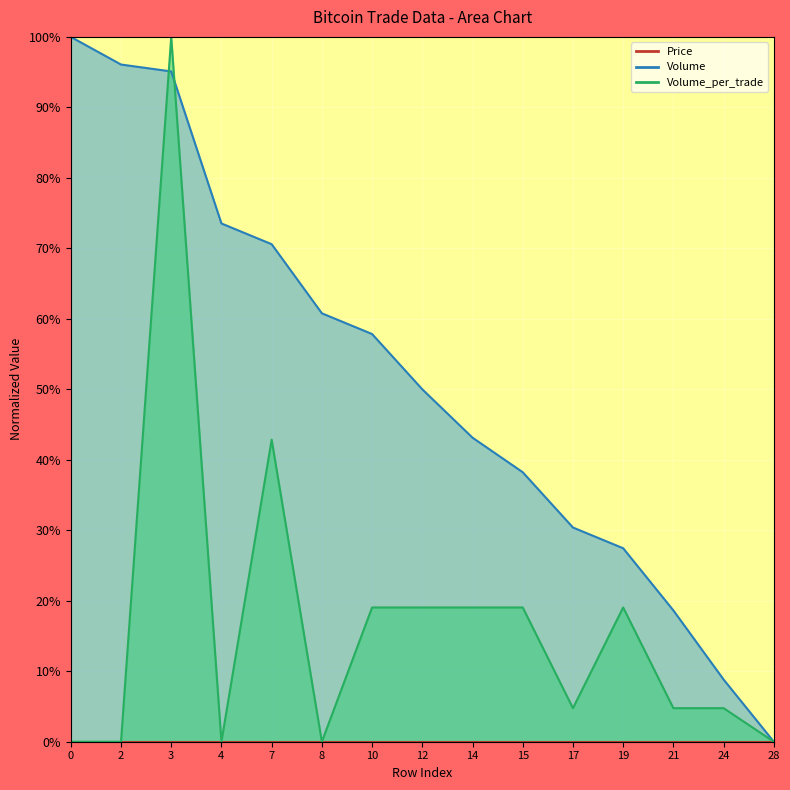

What is the difference between the maximum and second lowest values in the Volume_per_trade series?

100.0